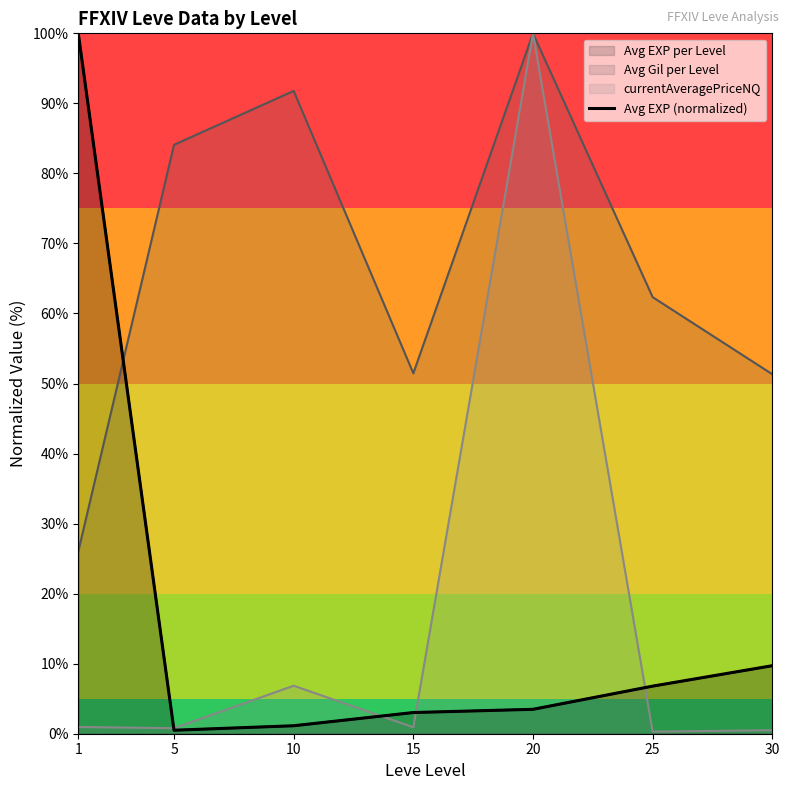

Reading left to right, transcribe all the data shown in this chart.

100.0	0.5	1.1	3.0	3.5	6.8	9.7